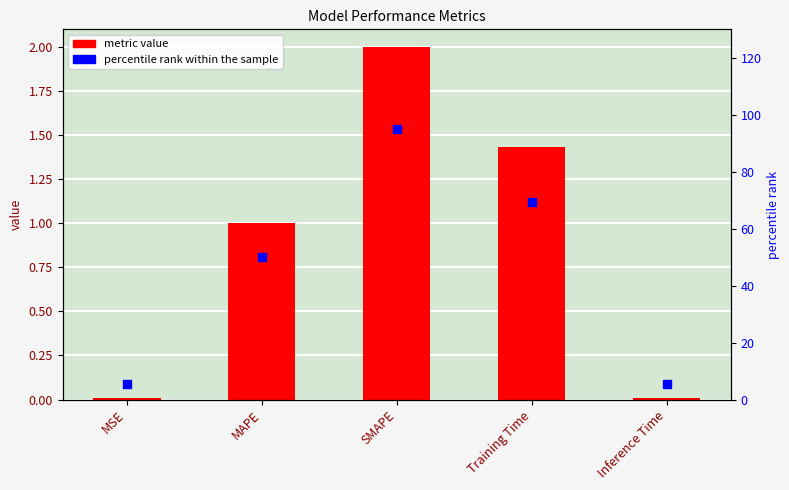

Which series has the largest Y range (max minus min)?

percentile rank within sample